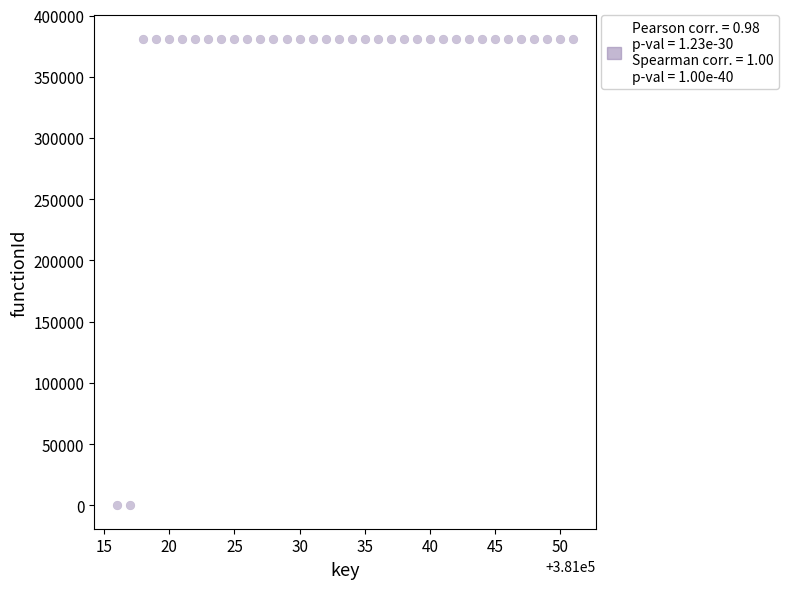

What is the range of X values (max minus min)?

35